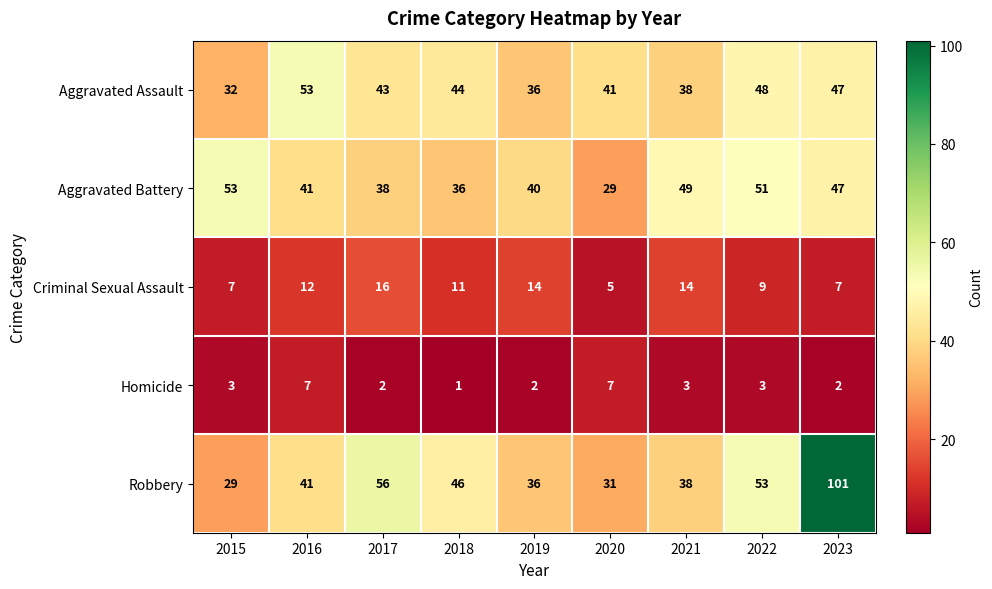

Rank the series at 2022 from lowest to highest value.

Homicide, Criminal Sexual Assault, Aggravated Assault, Aggravated Battery, Robbery